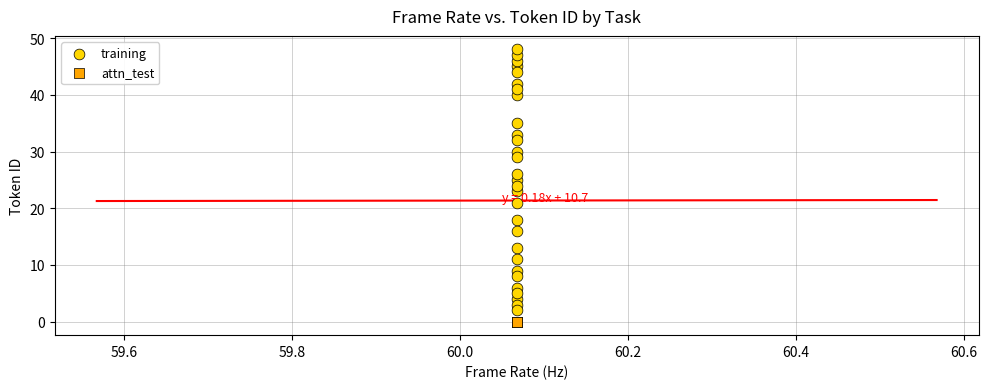

Which series contains the highest Y value?

training